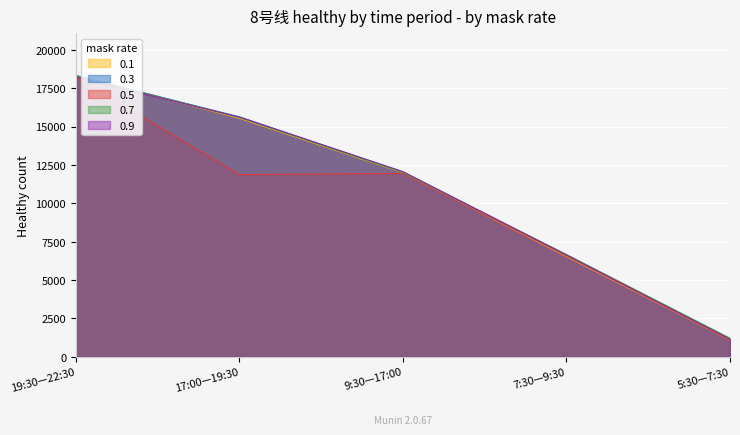

Is it true that 0.7 equals 6959 at 17:00—19:30?

False